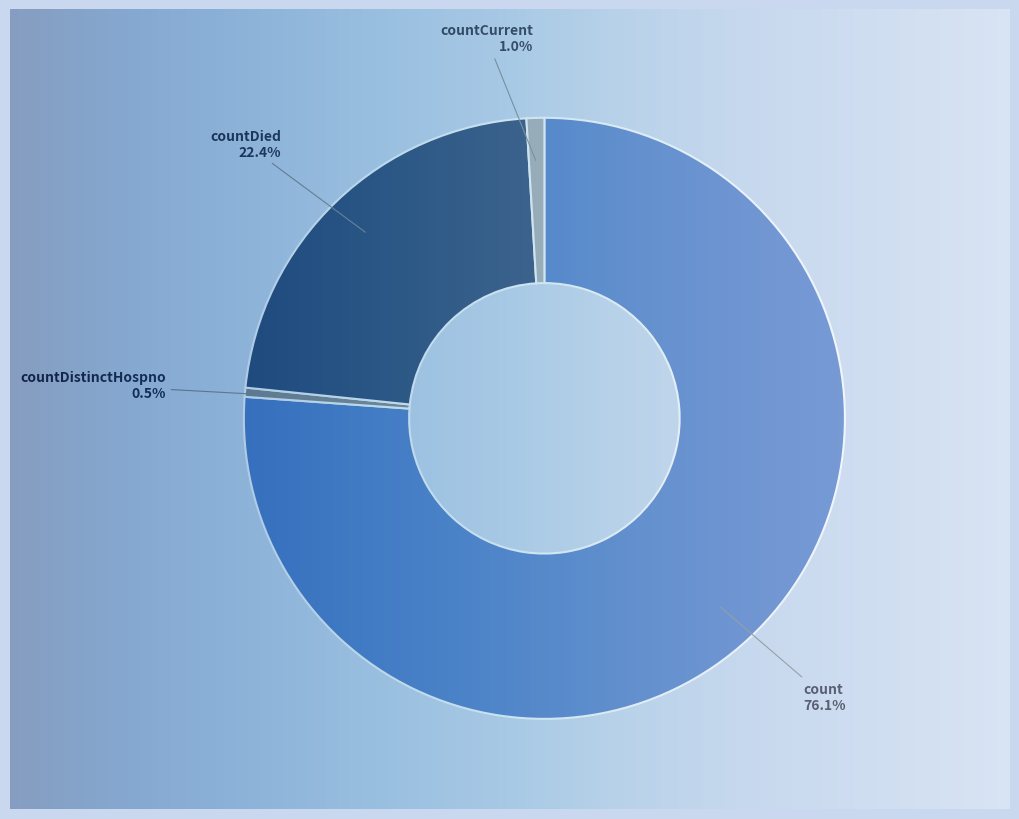

To the nearest percent, what is the difference between the largest and smallest slice percentages?

76%